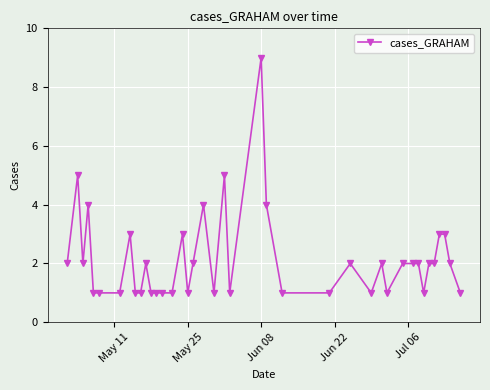

Does the chart have visible grid lines?

Yes